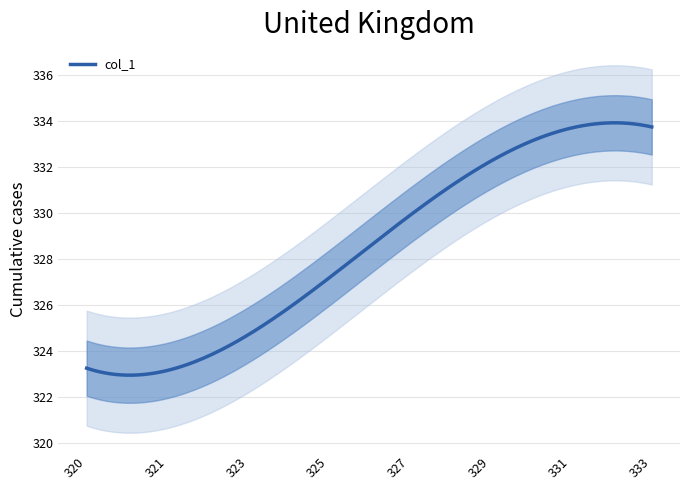

How many lines are shown in the chart?

1